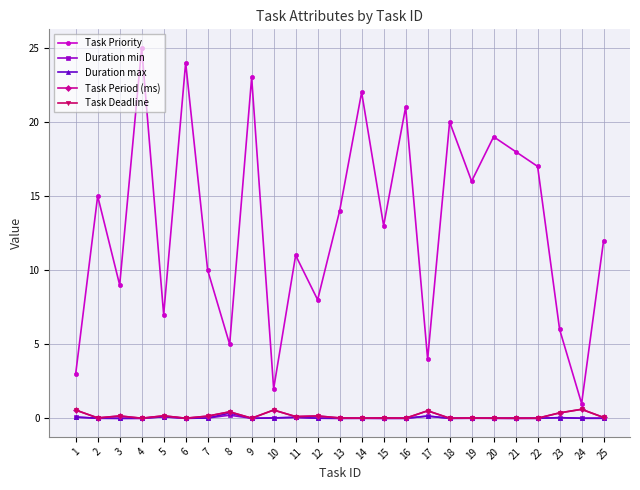

True or false: Duration max has a value of 0.0 at 17.

False